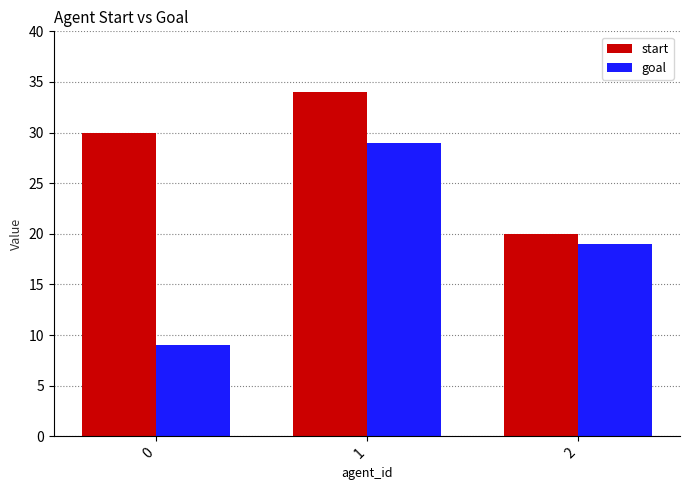

Where is goal nearest to the value 19?

2